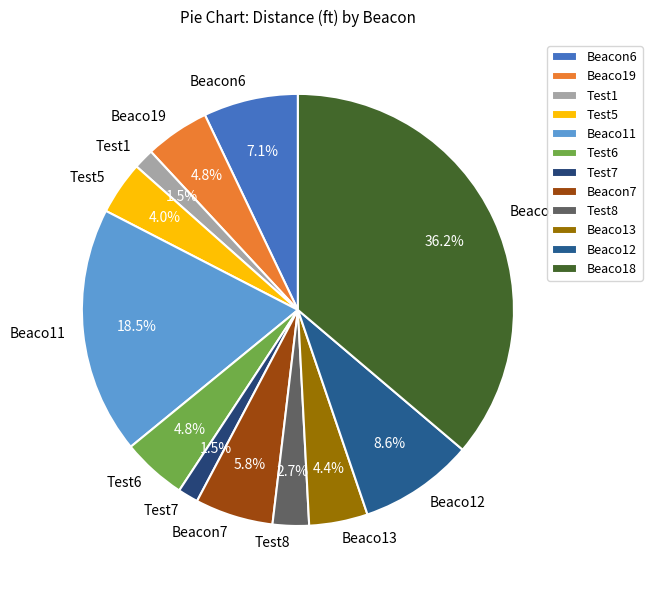

To the nearest percent, what percentage of the pie is Beaco19?

5%